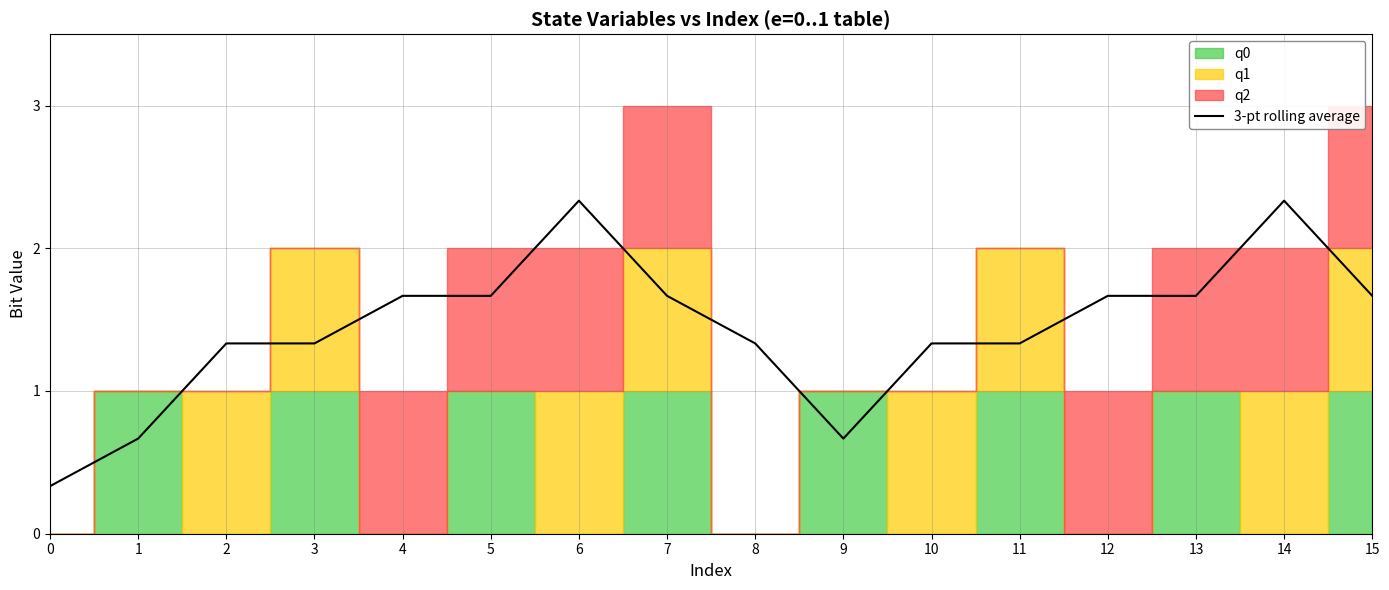

The value at 13 is 0.6. True or false?

False